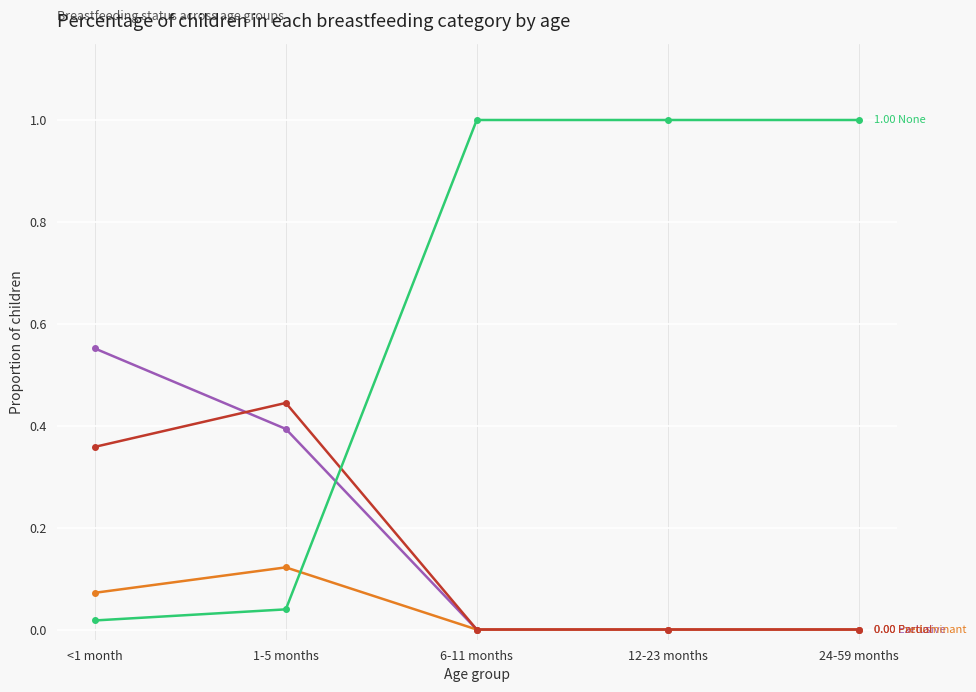

What is the spread (max minus min) of values at 12-23 months?

1.0